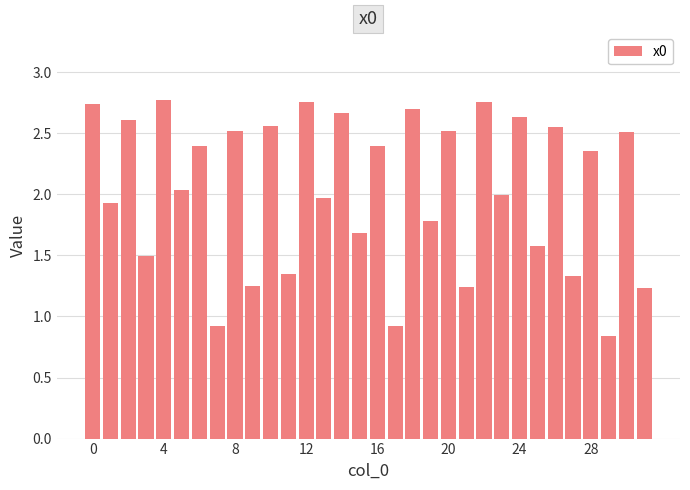

What is the sum of all values?

65.0